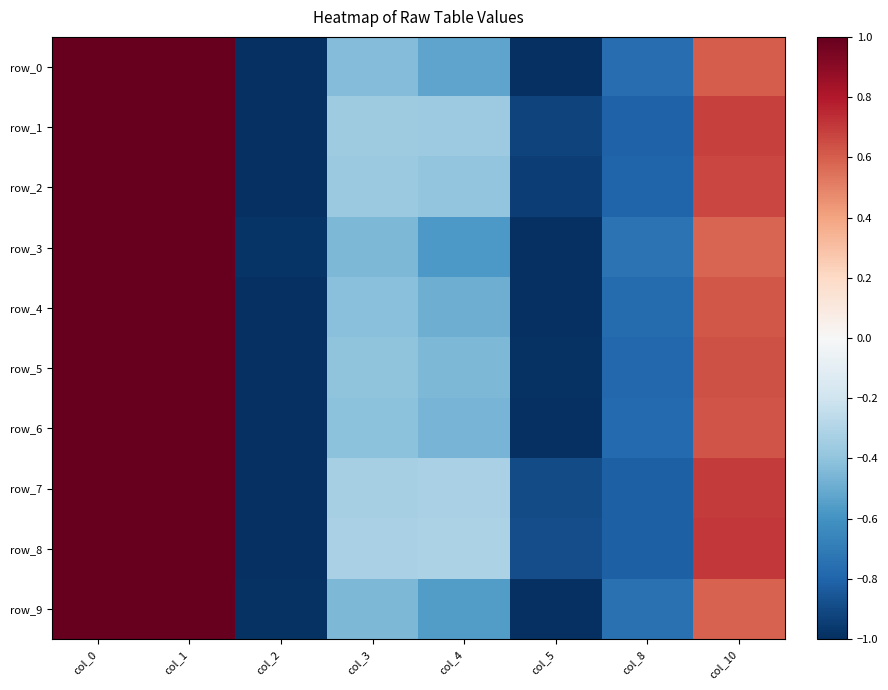

How many values in the row_0 series exceed 0?

3